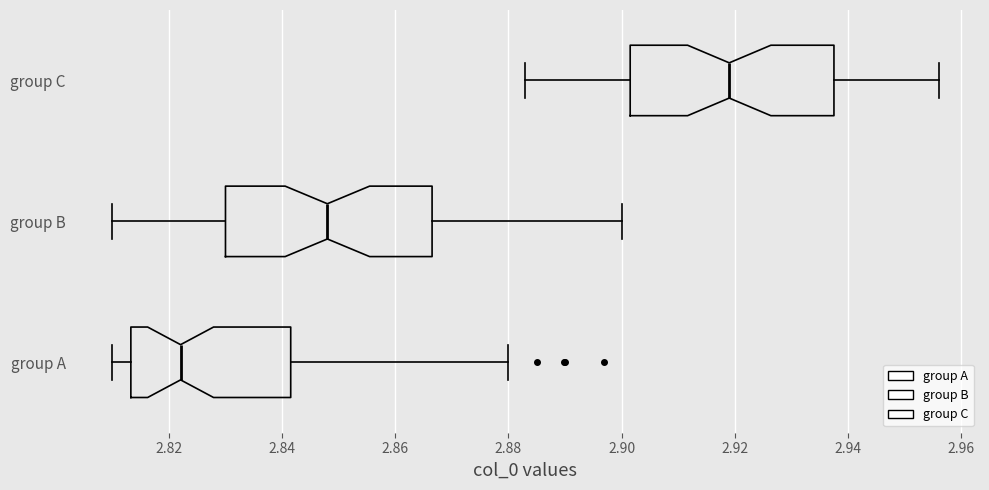

Which box's median line is the furthest to the left?

group A